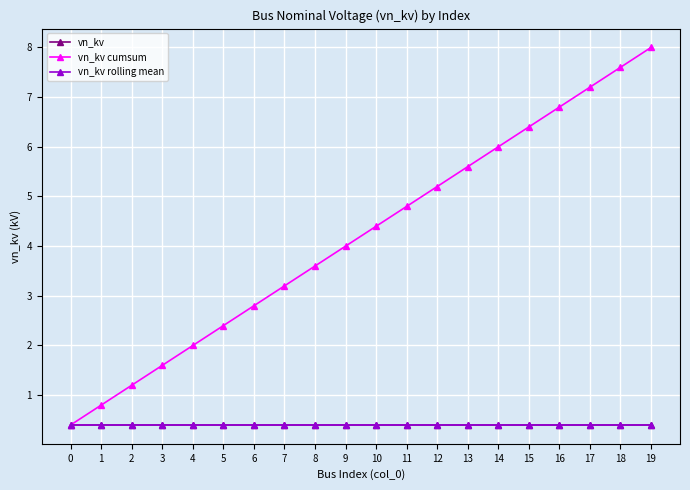

Is it true that vn_kv cumsum equals 4.8 at 17?

False